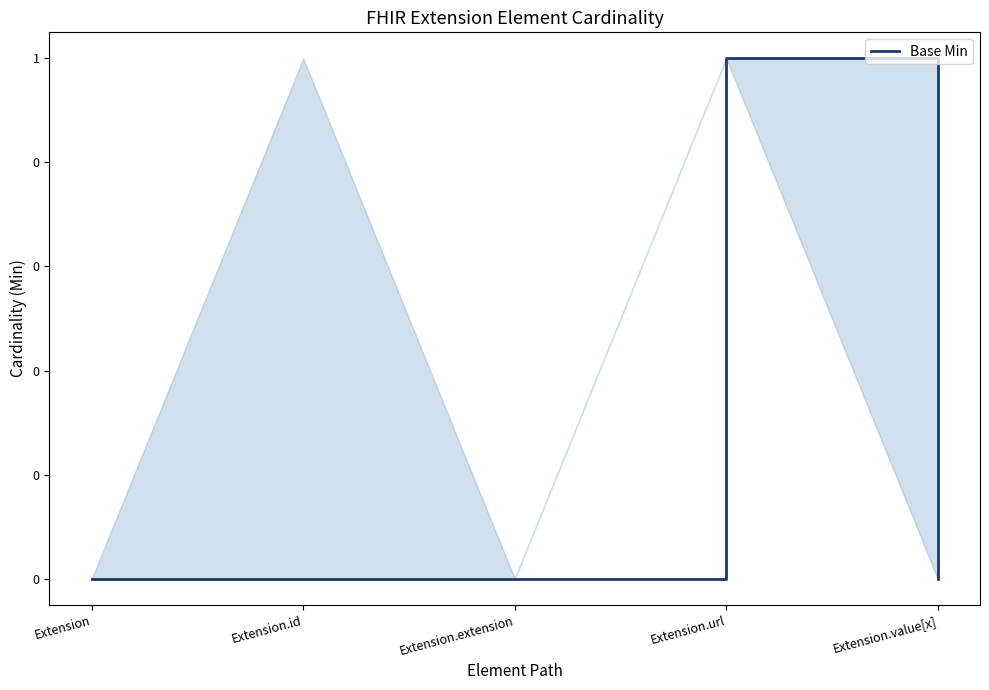

How many points are higher than both their immediate neighbors (excluding endpoints)?

1